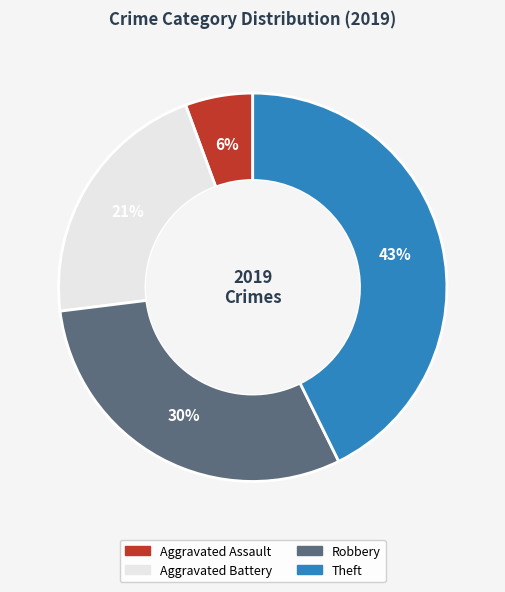

To the nearest percent, what percentage of the pie is Robbery?

30%